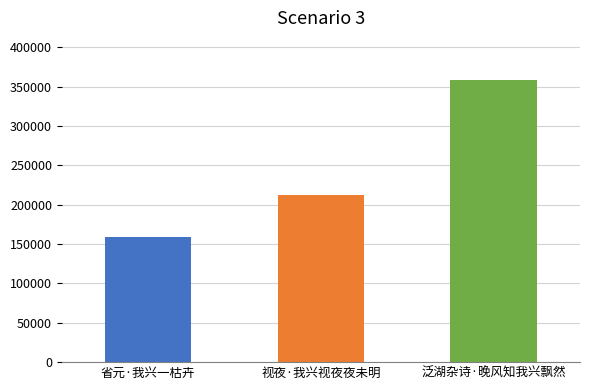

At which category does the chart reach its peak across all series?

泛湖杂诗·晚风知我兴飘然